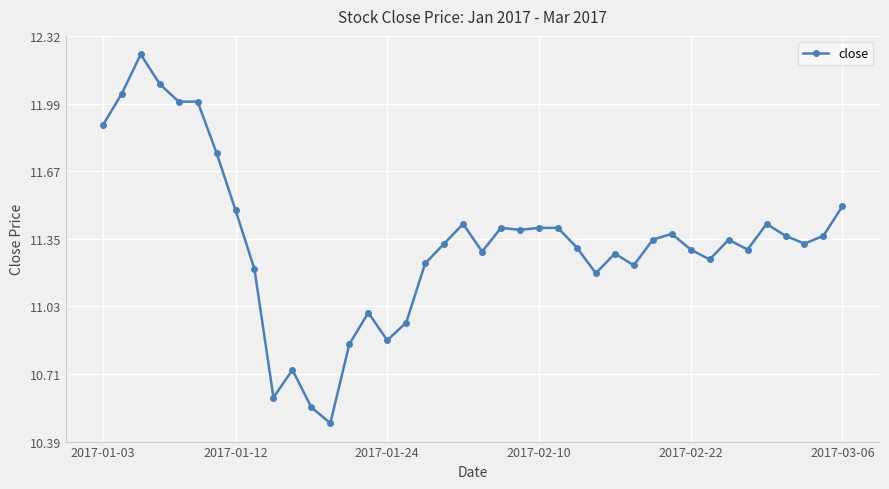

What is the difference between the maximum and minimum values?

1.8